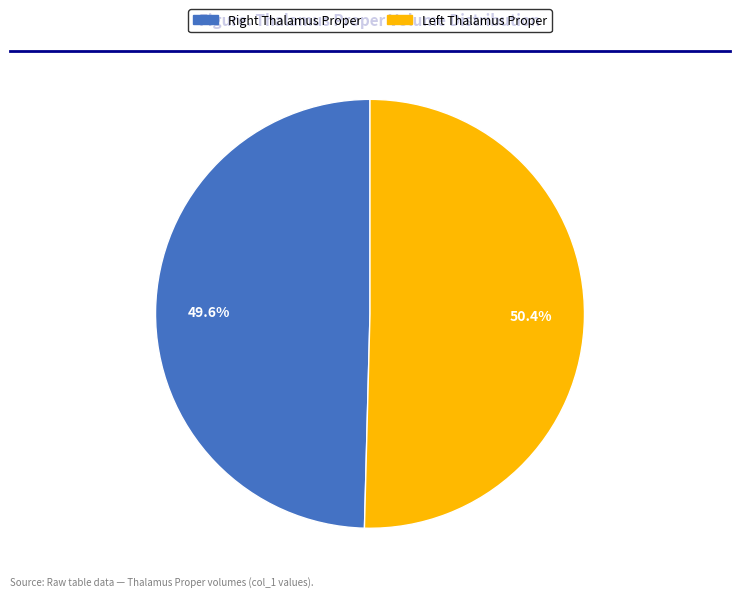

Count the number of slices in the pie.

2